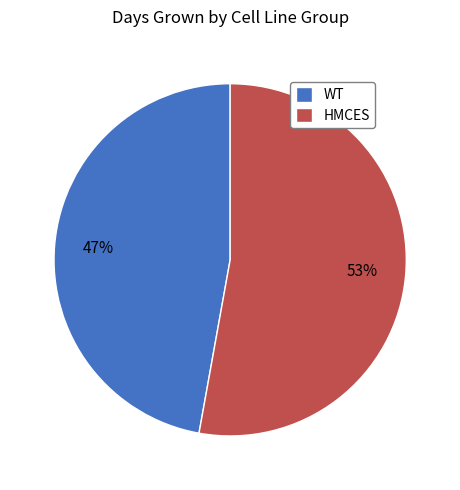

The WT slice represents 47% of the pie. True or false?

True